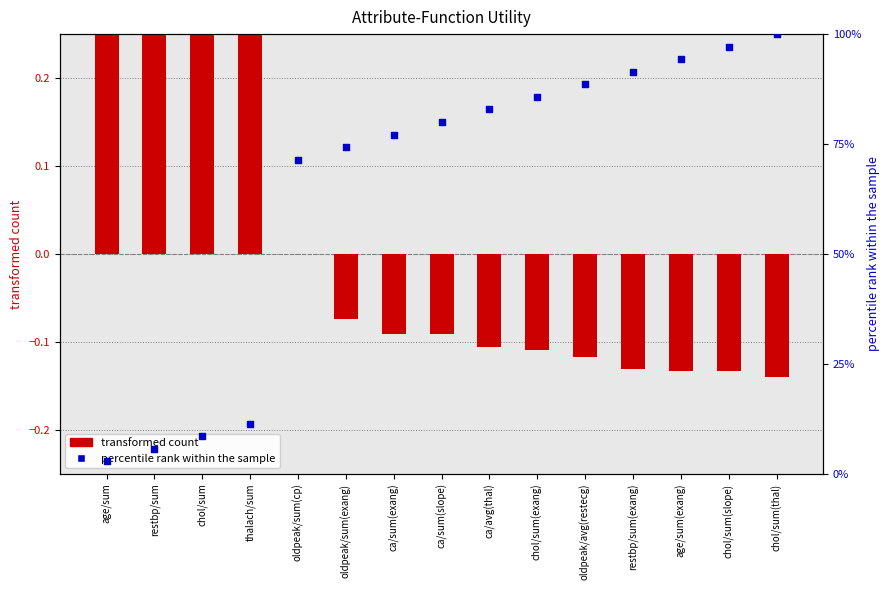

What is the total value across all series at oldpeak/sum(exang)?

74.2